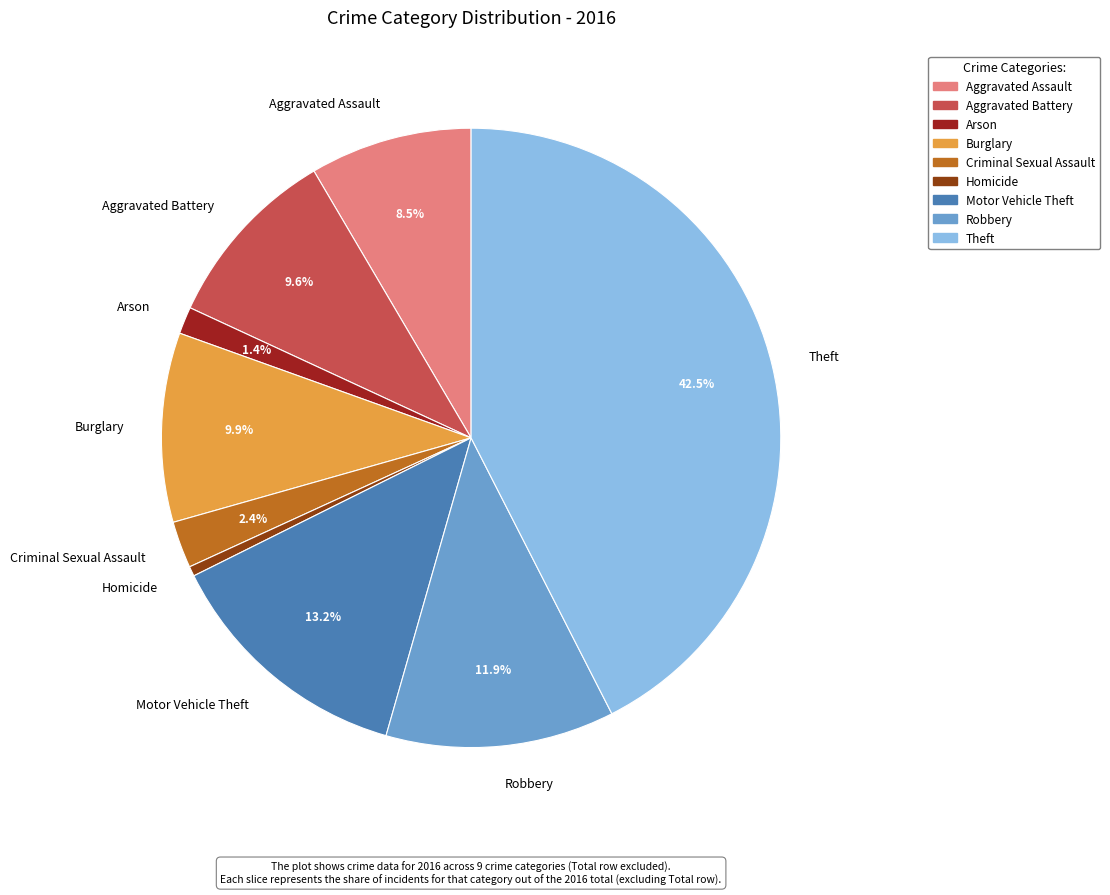

To the nearest percent, what is the combined percentage of Aggravated Assault and Burglary?

18%